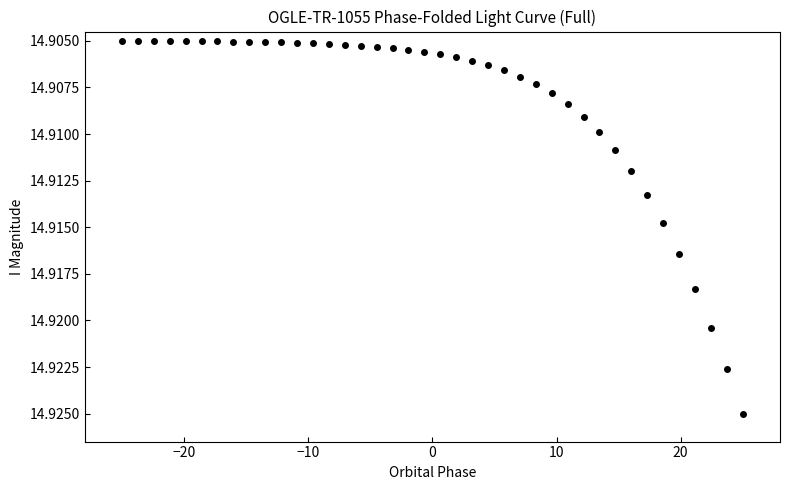

What is the range of X values (max minus min)?

50.0